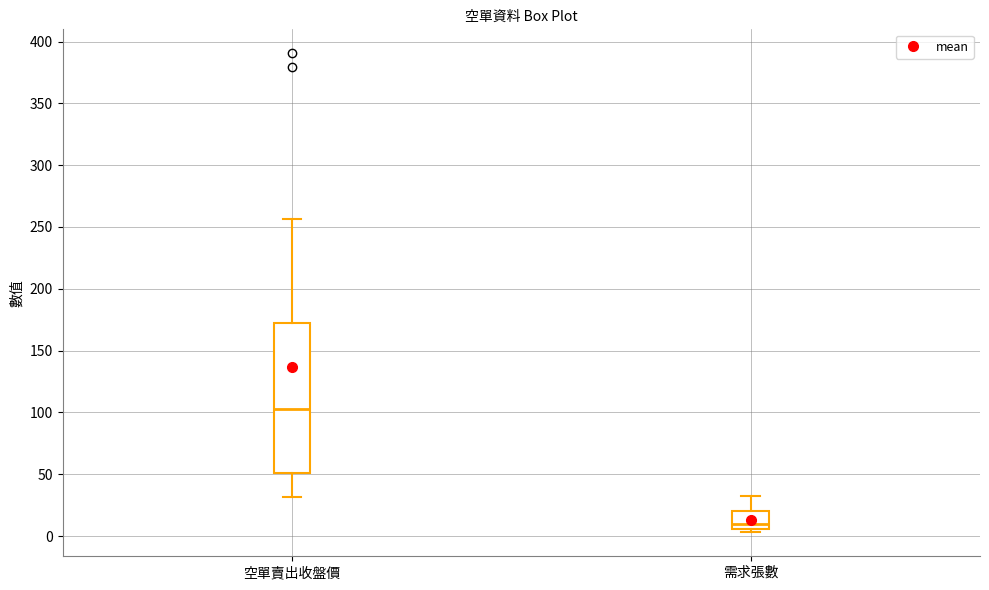

Where is the upper edge of the box for 需求張數 on the y-axis? The values are not printed on the chart, so give them approximately, as read against the axis.

20